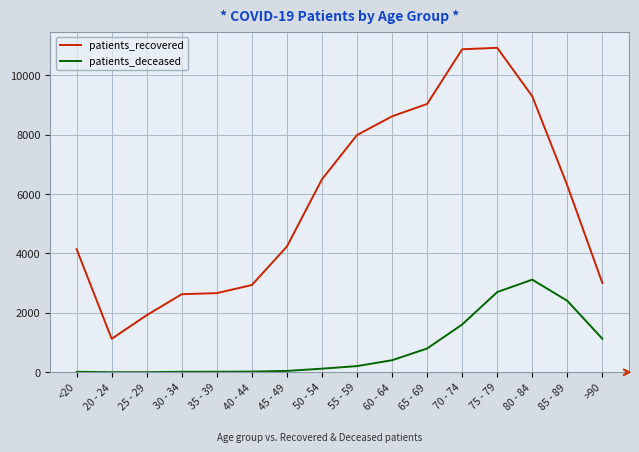

Which series has the widest spread of values?

patients_recovered